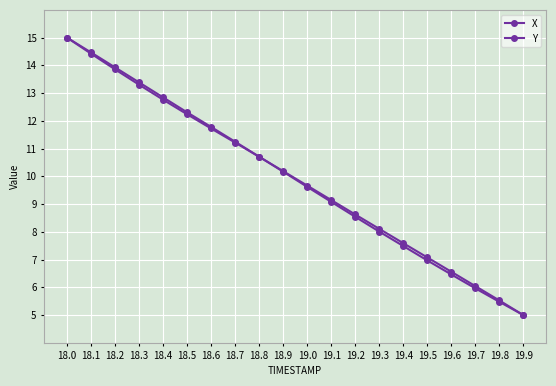

Count the number of data series in this chart.

2